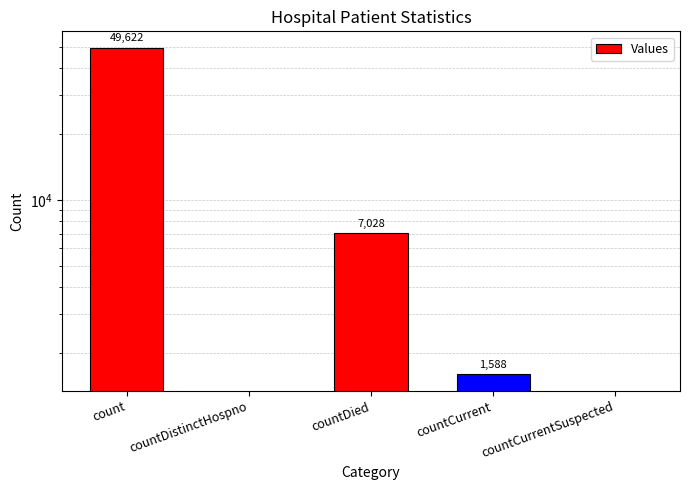

What is the label of the 2nd bar from the left?

countDistinctHospno